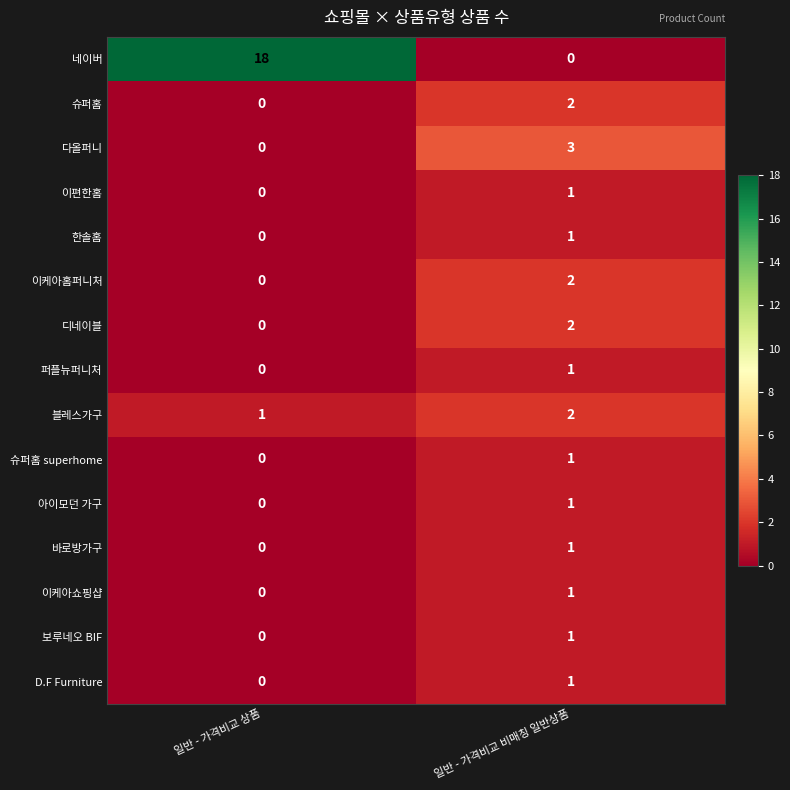

Reading left to right, extract all data points from this chart.

네이버: 일반 - 가격비교 상품=18	일반 - 가격비교 비매칭 일반상품=0
슈퍼홈: 일반 - 가격비교 상품=0	일반 - 가격비교 비매칭 일반상품=2
다올퍼니: 일반 - 가격비교 상품=0	일반 - 가격비교 비매칭 일반상품=3
이편한홈: 일반 - 가격비교 상품=0	일반 - 가격비교 비매칭 일반상품=1
한솔홈: 일반 - 가격비교 상품=0	일반 - 가격비교 비매칭 일반상품=1
이케아홈퍼니처: 일반 - 가격비교 상품=0	일반 - 가격비교 비매칭 일반상품=2
디네이블: 일반 - 가격비교 상품=0	일반 - 가격비교 비매칭 일반상품=2
퍼플뉴퍼니처: 일반 - 가격비교 상품=0	일반 - 가격비교 비매칭 일반상품=1
블레스가구: 일반 - 가격비교 상품=1	일반 - 가격비교 비매칭 일반상품=2
슈퍼홈 superhome: 일반 - 가격비교 상품=0	일반 - 가격비교 비매칭 일반상품=1
아이모던 가구: 일반 - 가격비교 상품=0	일반 - 가격비교 비매칭 일반상품=1
바로방가구: 일반 - 가격비교 상품=0	일반 - 가격비교 비매칭 일반상품=1
이케아쇼핑샵: 일반 - 가격비교 상품=0	일반 - 가격비교 비매칭 일반상품=1
보루네오 BIF: 일반 - 가격비교 상품=0	일반 - 가격비교 비매칭 일반상품=1
D.F Furniture: 일반 - 가격비교 상품=0	일반 - 가격비교 비매칭 일반상품=1